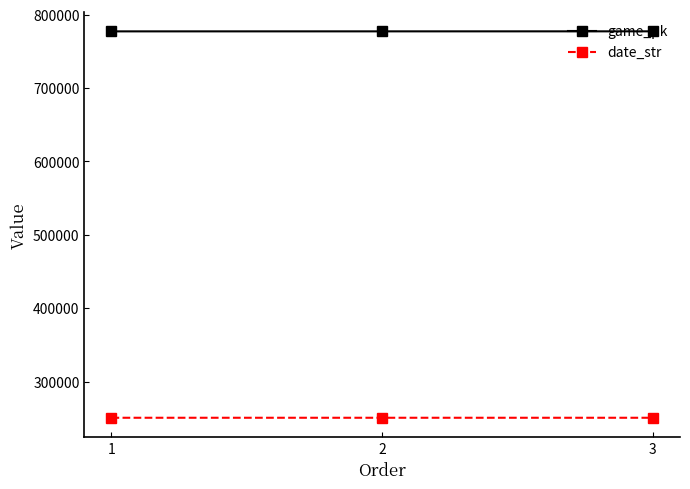

What is the average value of the game_pk series?

777379